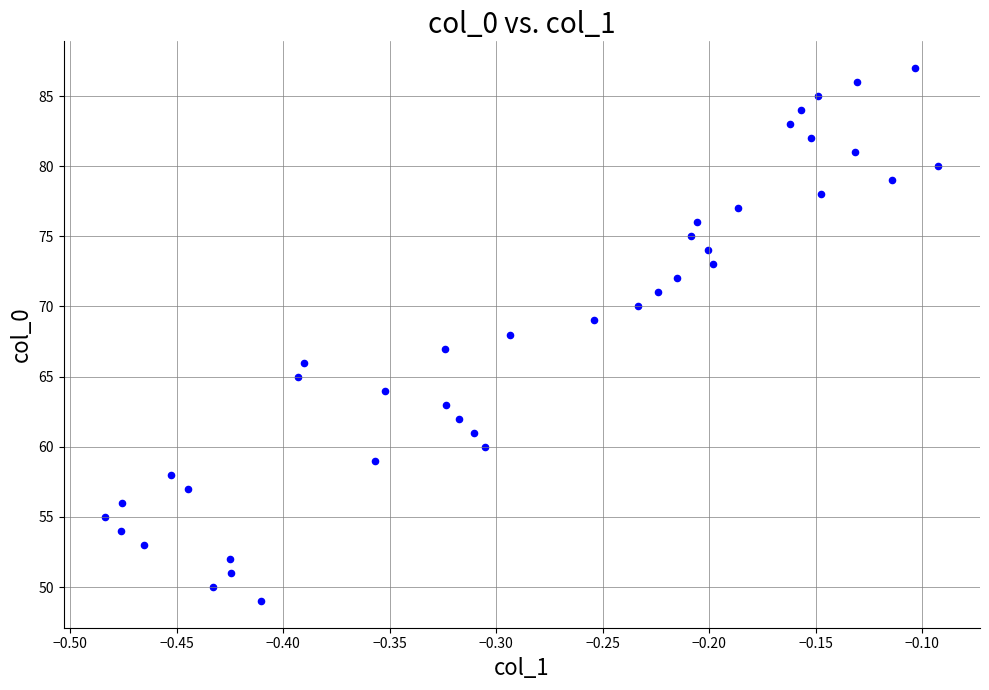

What is the range of Y values (max minus min)?

38